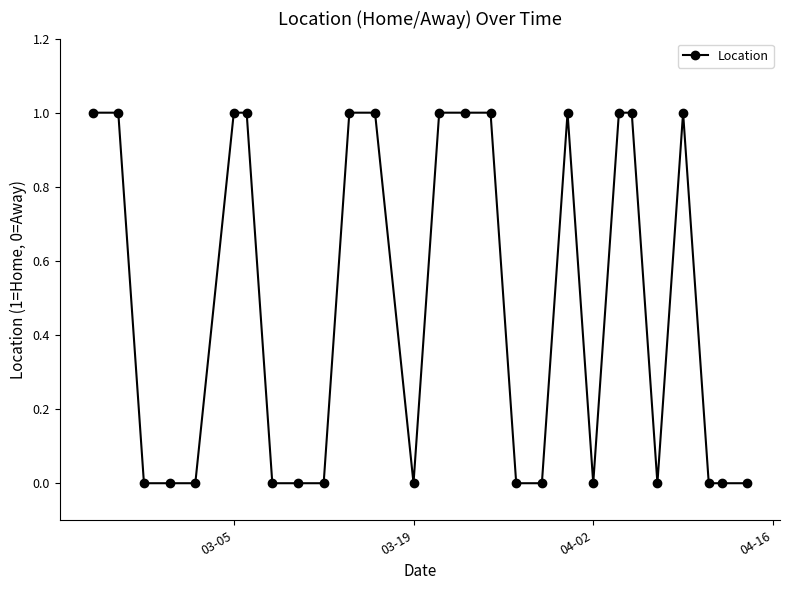

Reading right to left, what are all the values shown in this chart?

0	0	0	1	0	1	1	0	1	0	0	1	1	1	0	1	1	0	0	0	1	1	0	0	0	1	1